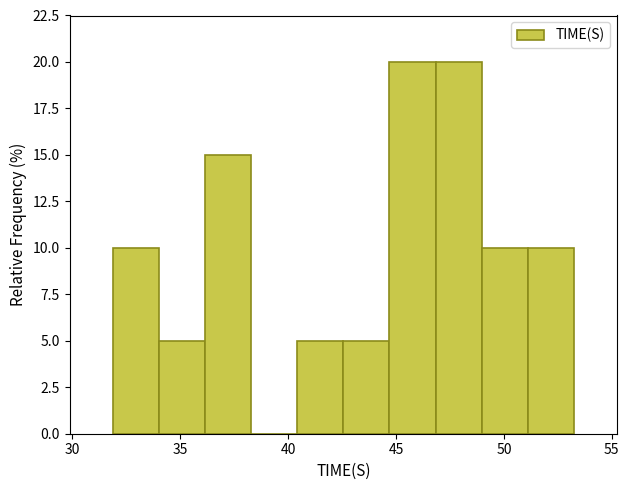

How tall is the bar that spans 40.5 to 42.5 on the x-axis? Neither the bar edges nor the heights are printed on the chart, so give them approximately, as read against the axes.

5